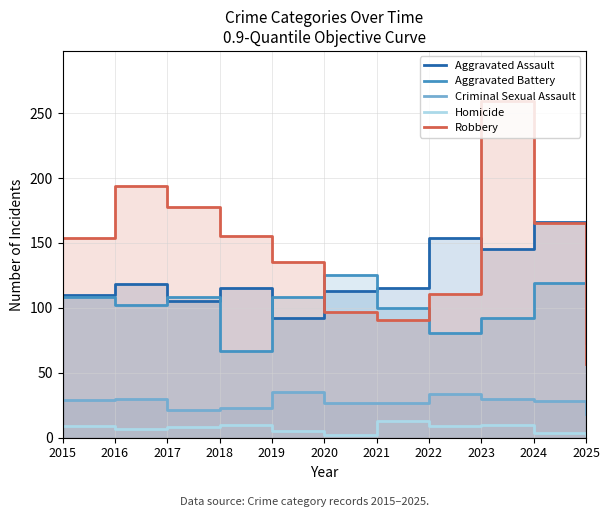

Which series has the largest total across all categories?

Robbery